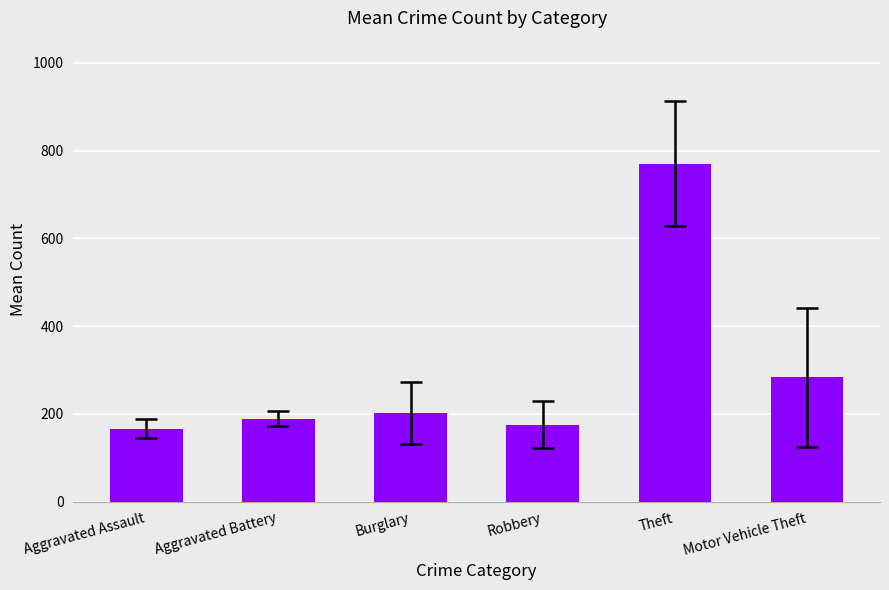

At which label does the data first exceed 202?

Burglary